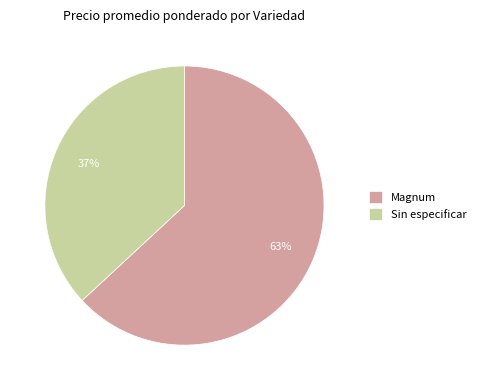

Is there any slice that represents more than half of the pie?

Yes